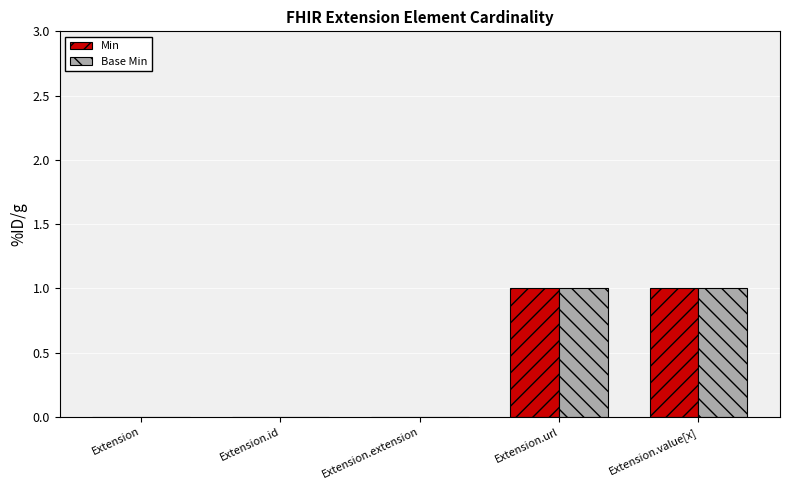

Is it true that Min equals 1 at Extension?

False